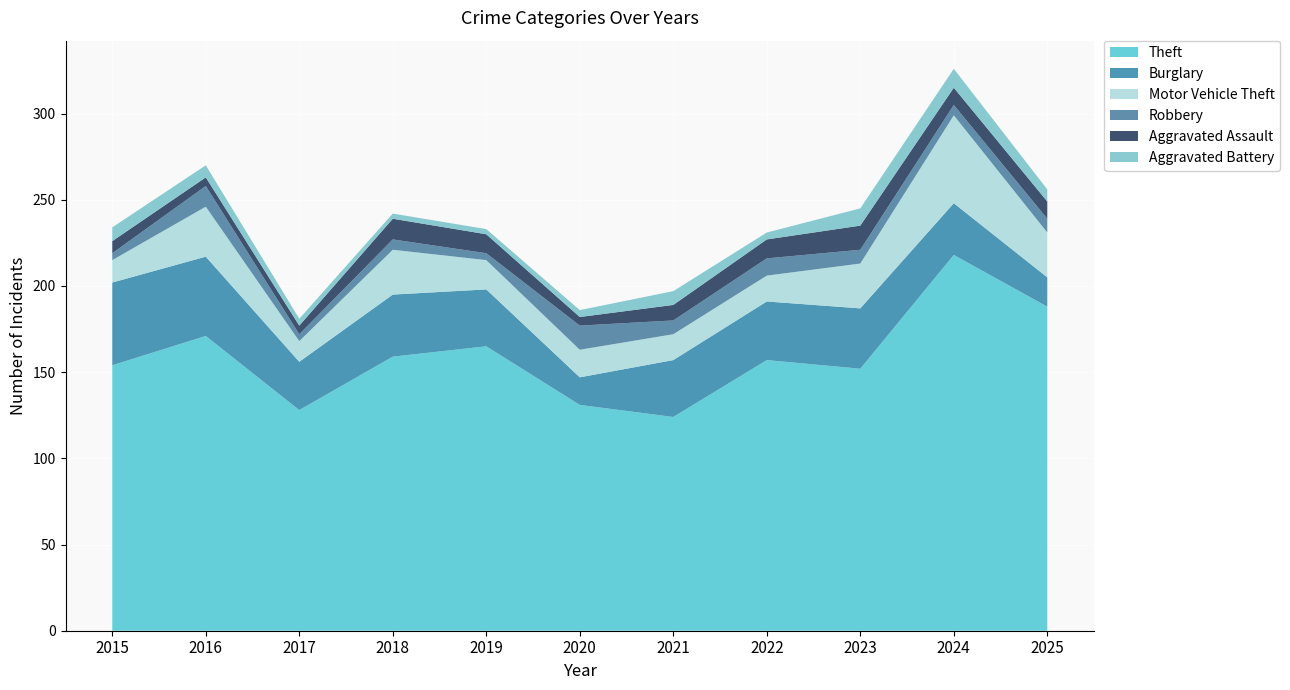

Reading left to right, what are all the values shown in this chart?

Theft: 154	171	128	159	165	131	124	157	152	218	188
Burglary: 48	46	28	36	33	16	33	34	35	30	17
Motor Vehicle Theft: 13	29	12	26	17	16	15	15	26	51	26
Robbery: 4	12	4	6	4	14	8	10	8	6	8
Aggravated Assault: 7	5	5	12	11	5	9	11	14	10	10
Aggravated Battery: 8	7	4	3	3	4	8	4	10	11	7